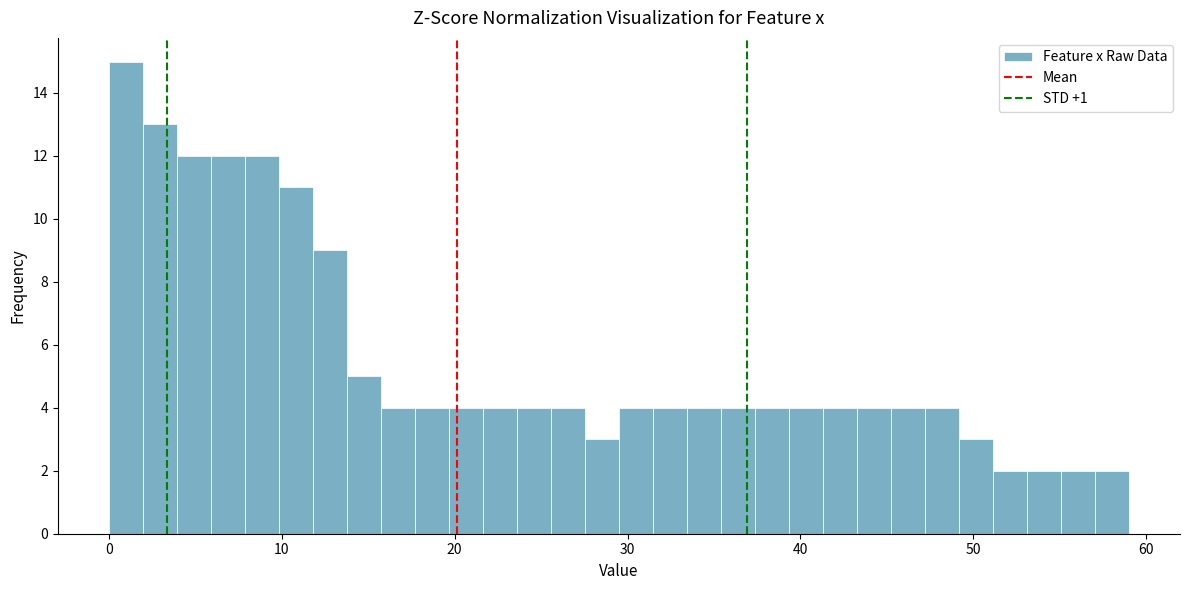

Around what value on the x-axis is the tallest bar? Give the approximate position of its centre, as read against the axis.

1